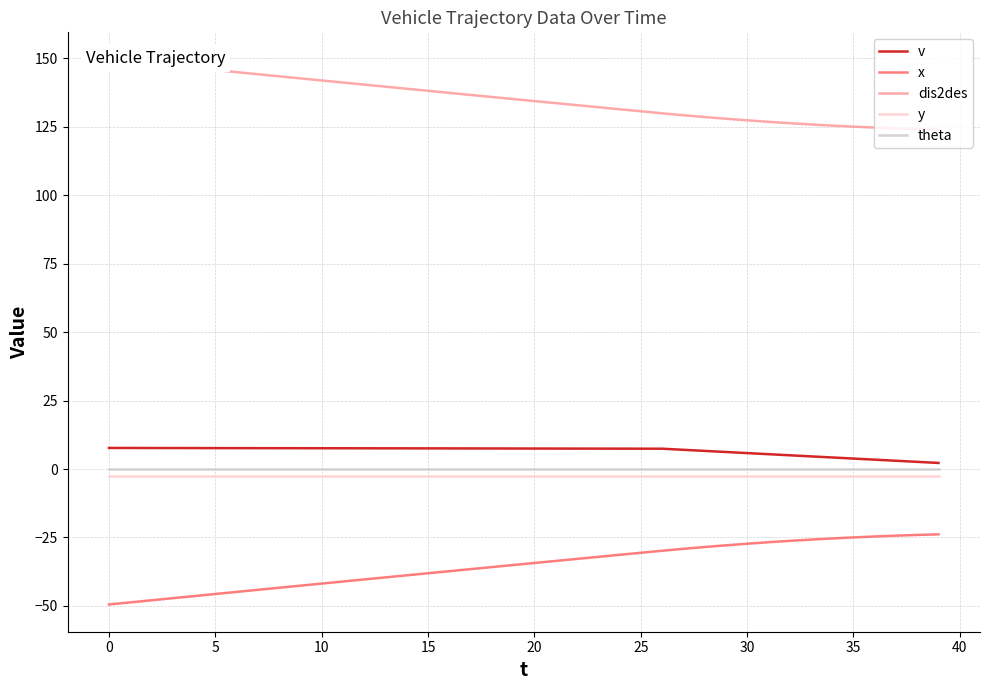

At which label does v first exceed 7?

0